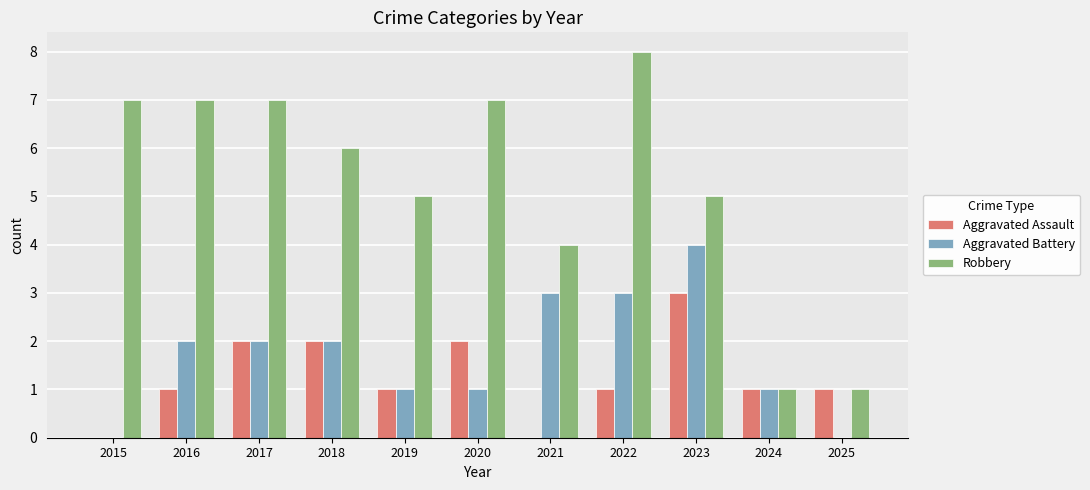

Which series changed the most between 2015 and 2016?

Aggravated Battery